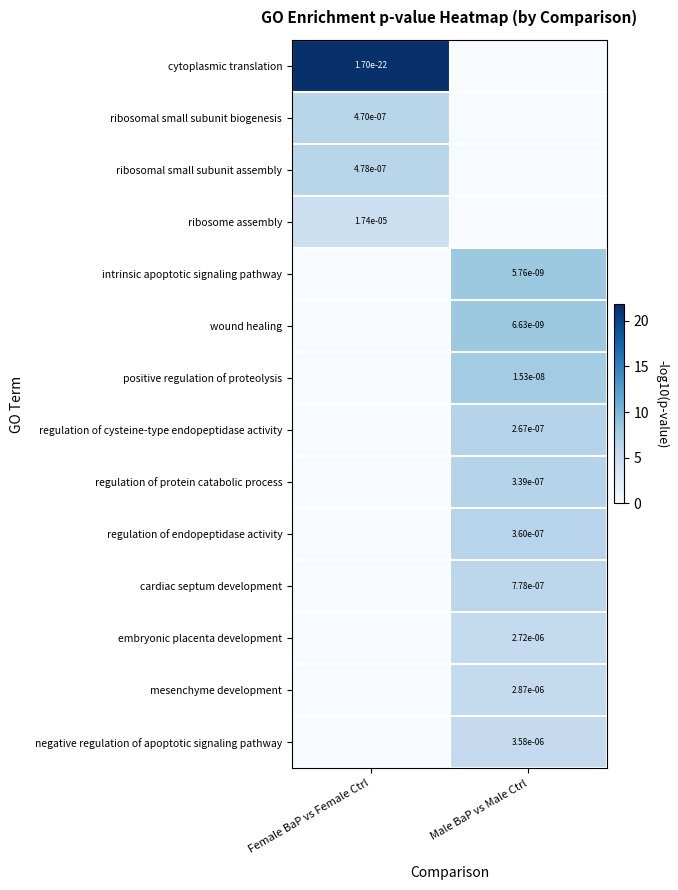

Is the value of ribosomal small subunit biogenesis at Female BaP vs Female Ctrl greater than the value of cytoplasmic translation at Female BaP vs Female Ctrl?

Yes